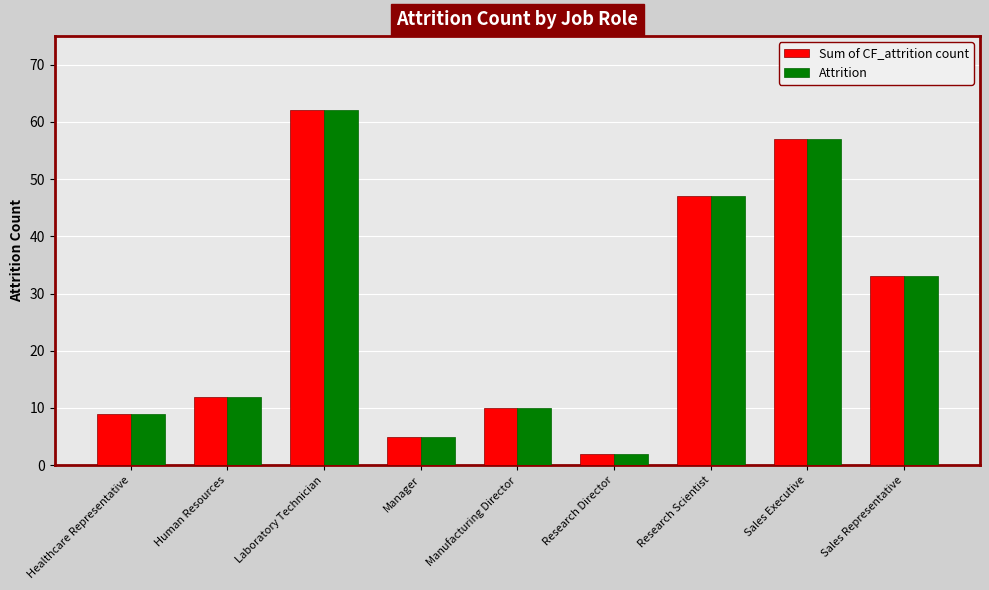

At which label does Attrition reach its minimum?

Research Director